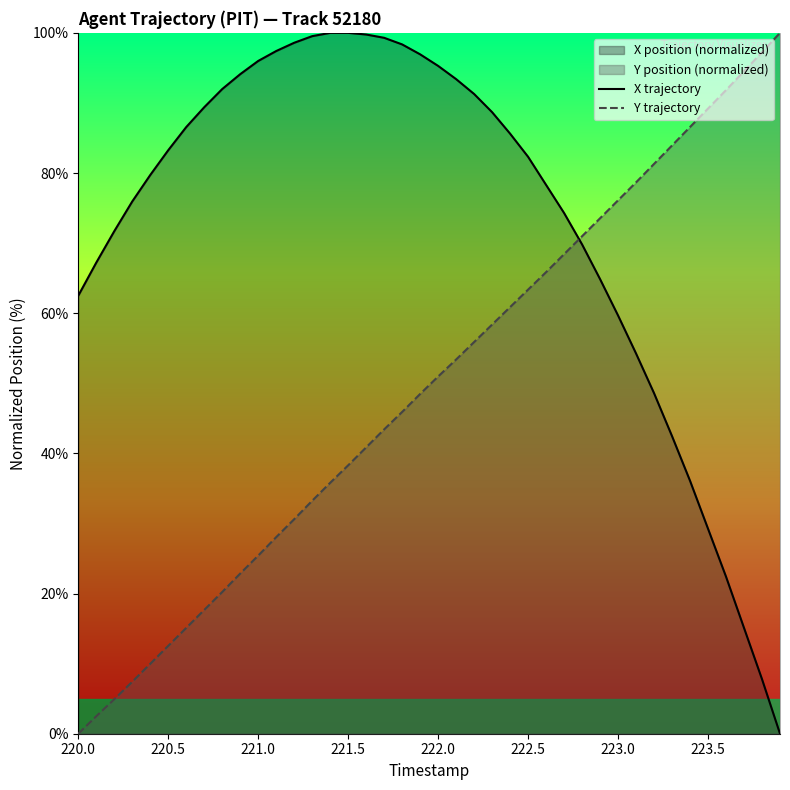

How many distinct data groups are displayed?

2